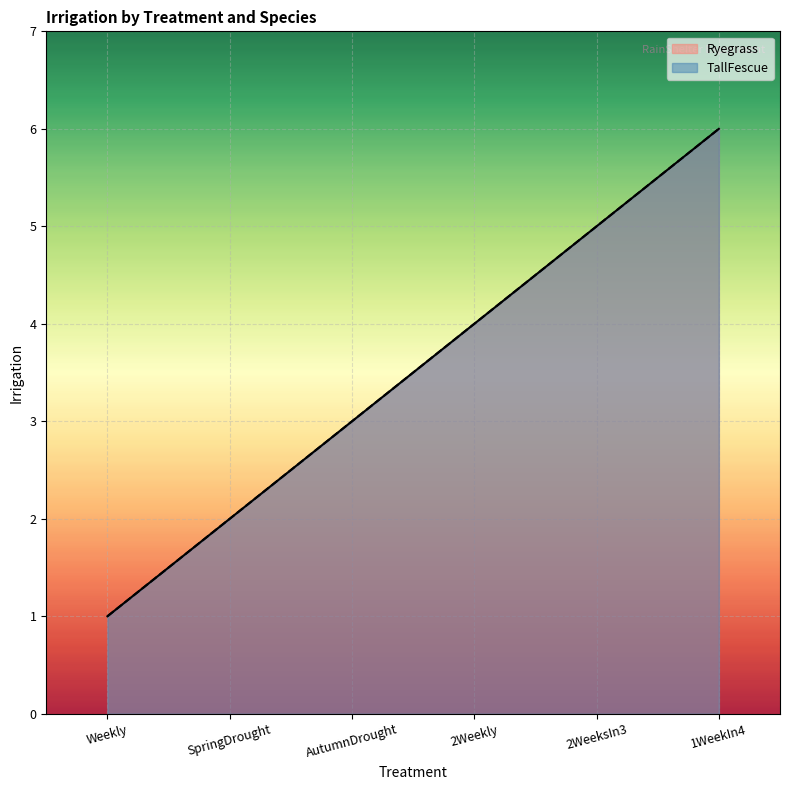

Count the TallFescue values in the range 2 to 5.

4